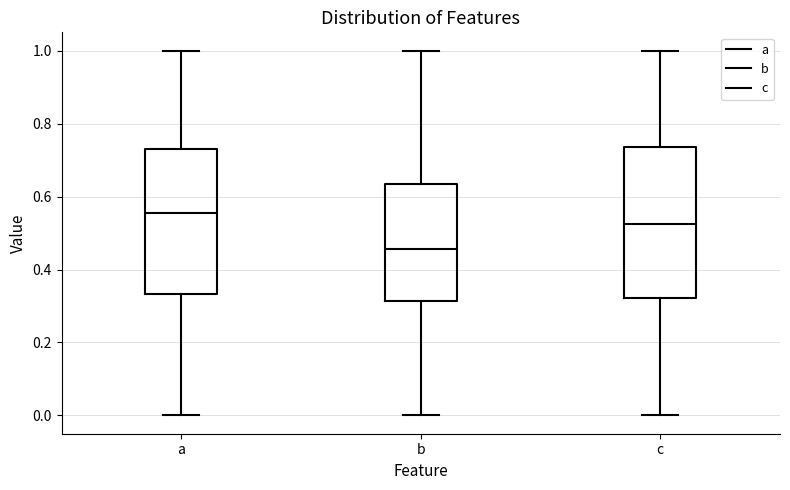

Reading left to right, transcribe this box plot: for each box, give where its median line is, the range the box spans, and where its two whiskers end, as read against the y-axis. The values are not printed on the chart, so give them approximately, as read against the axis.

a: median 0.56, box 0.34 to 0.72, whiskers 0.00 to 1.00
b: median 0.46, box 0.32 to 0.64, whiskers 0.00 to 1.00
c: median 0.52, box 0.32 to 0.74, whiskers 0.00 to 1.00